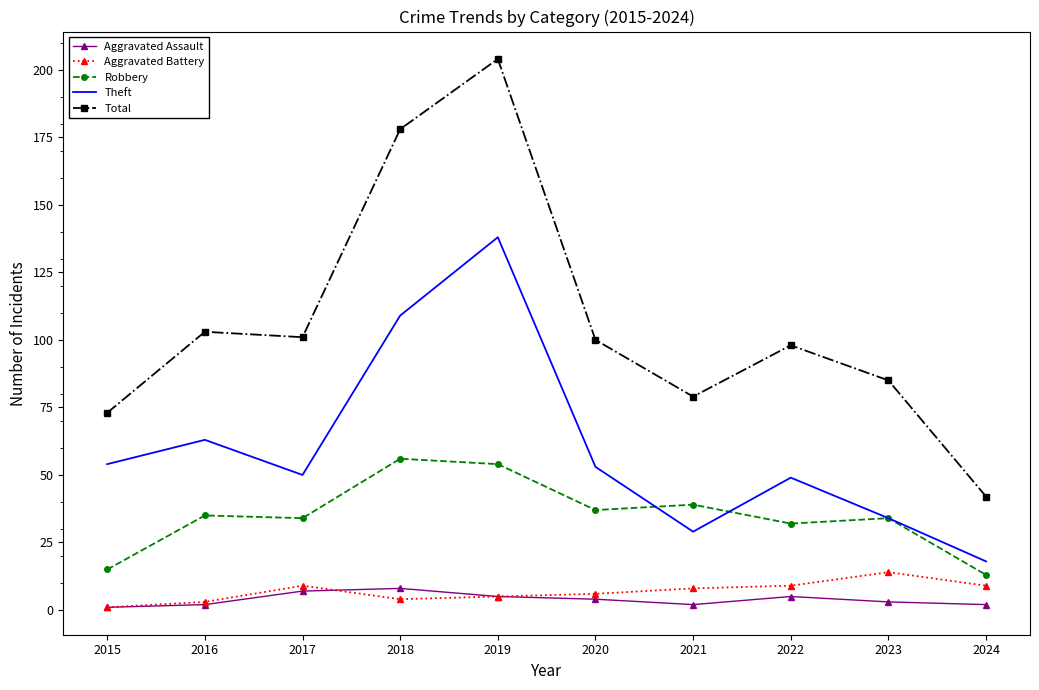

What is the minimum value for Aggravated Assault?

1